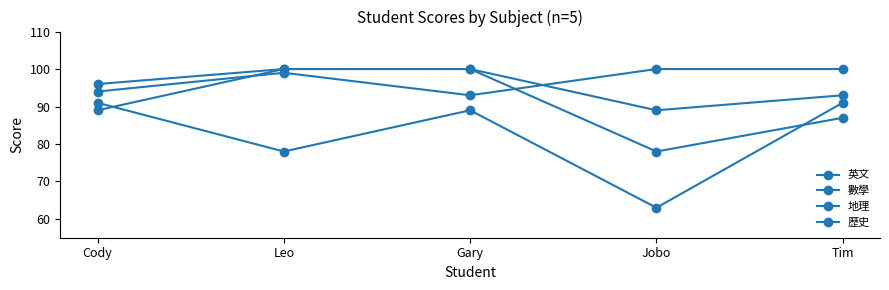

Rank the series at Leo from lowest to highest value.

地理, 數學, 英文, 歷史